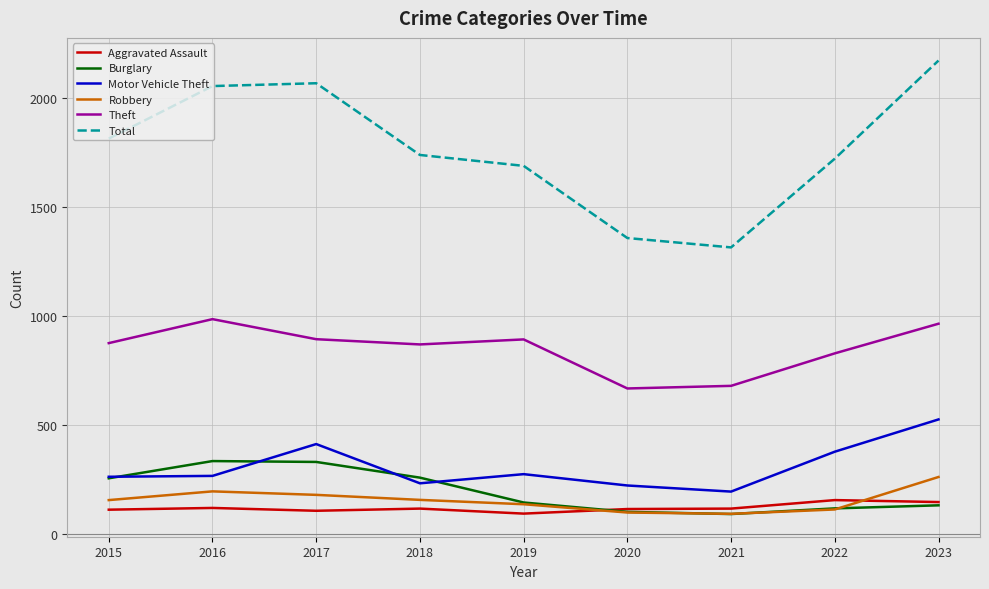

What is the difference between the maximum and minimum values in the Motor Vehicle Theft series?

331